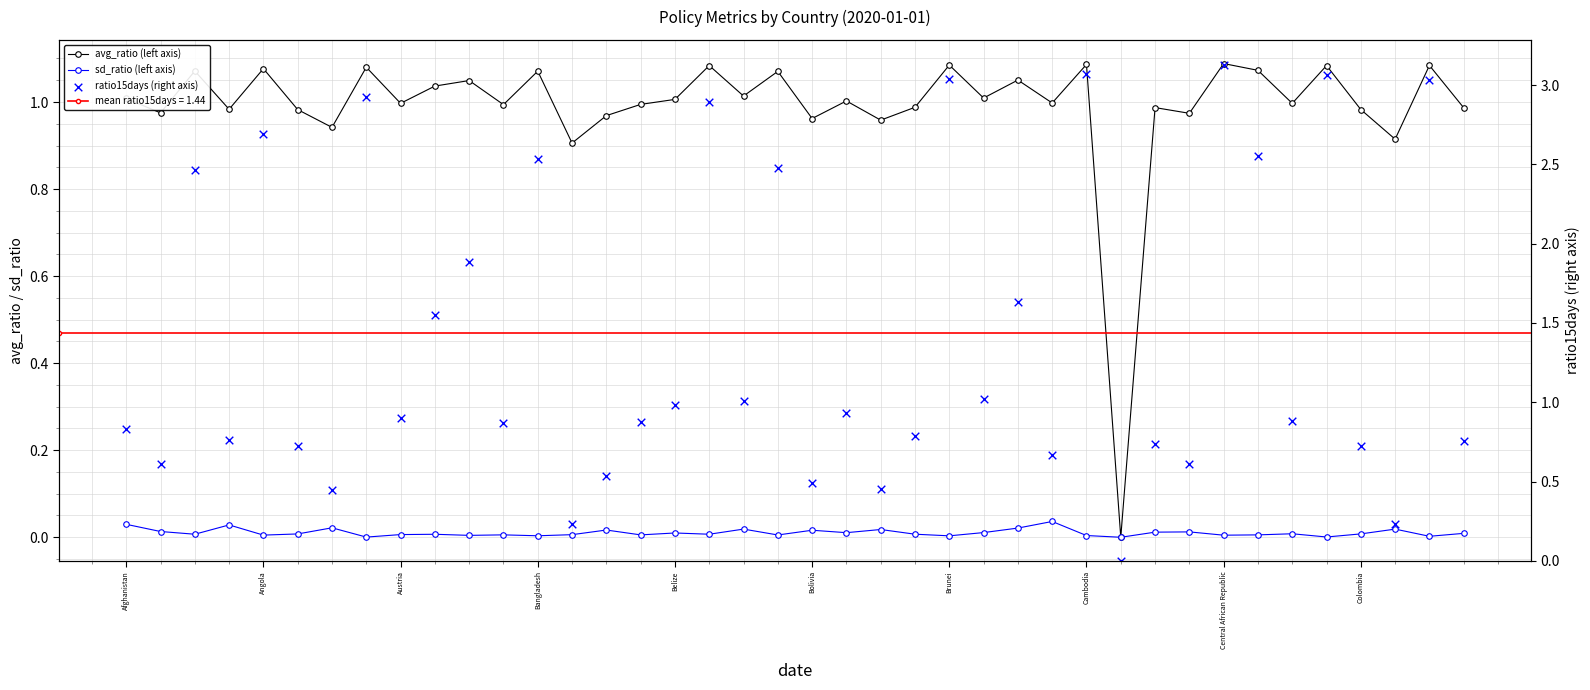

Which series has the largest total across all categories?

ratio15days (right axis)